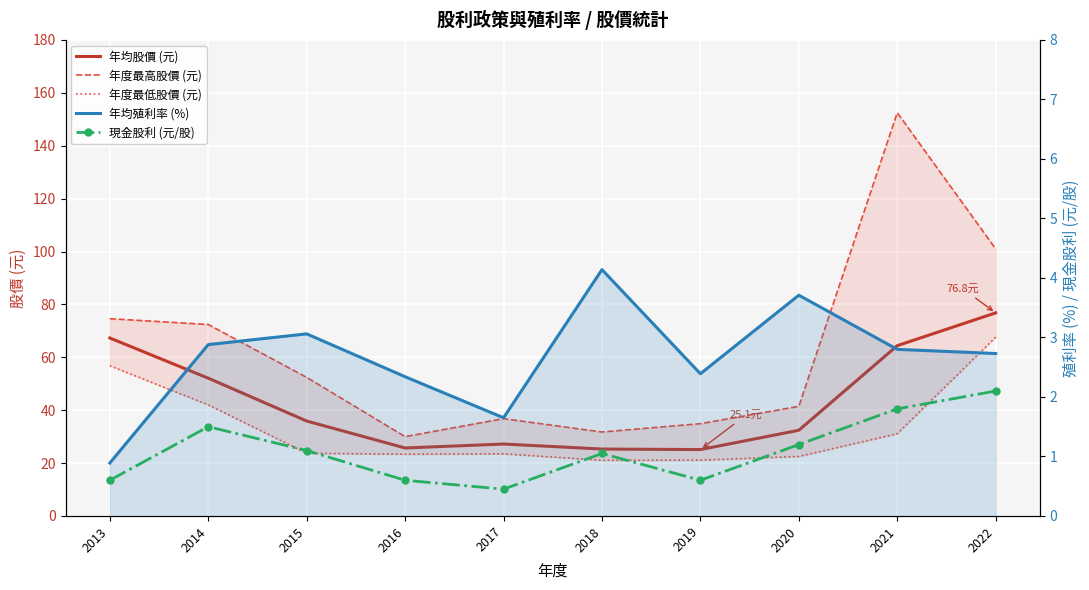

What is the sum of the 年度最低股價 (元) values at 2015 and 2014?

65.7